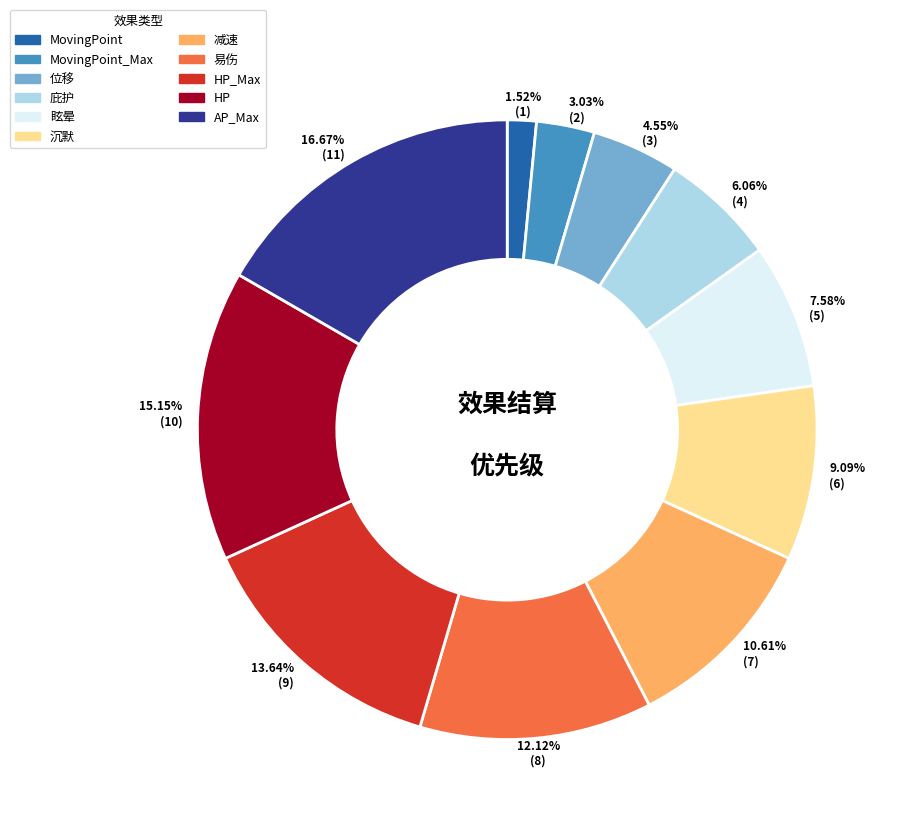

How much of the chart is everything except HP_Max?

86.4%